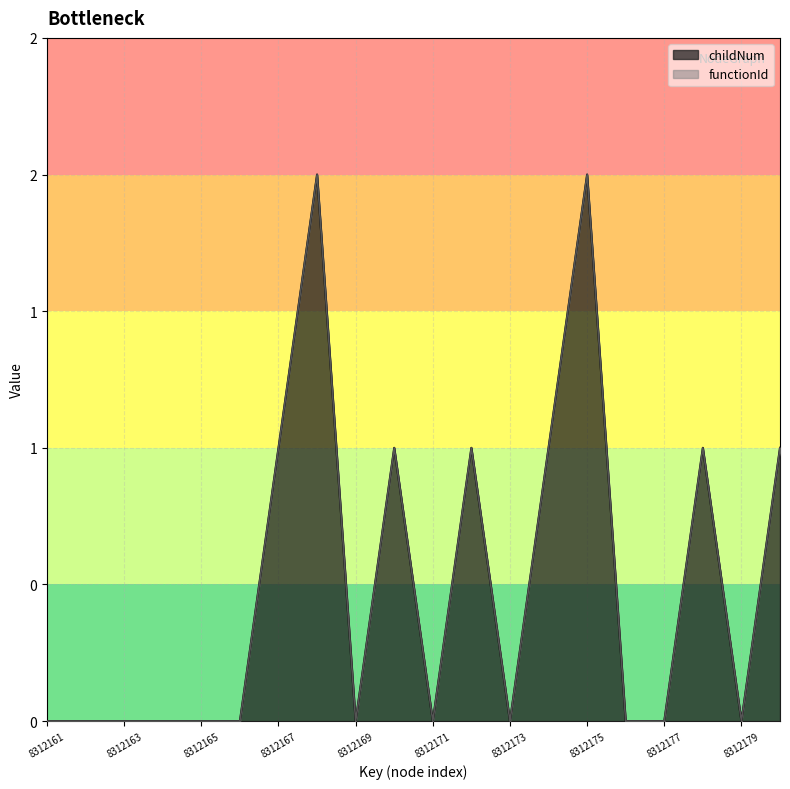

Reading left to right, list all the values displayed in this chart.

8312161=0	8312162=0	8312163=0	8312164=0	8312165=0	8312166=0	8312167=1	8312168=2	8312169=0	8312170=1	8312171=0	8312172=1	8312173=0	8312174=1	8312175=2	8312176=0	8312177=0	8312178=1	8312179=0	8312180=1